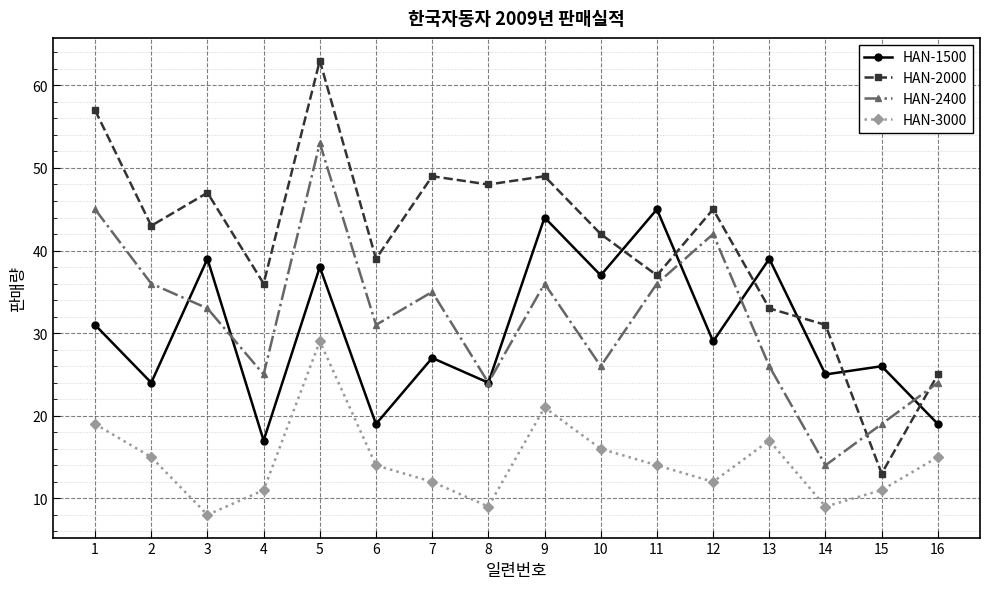

Between which two adjacent categories do HAN-2000 and HAN-2400 first intersect?

14 and 15